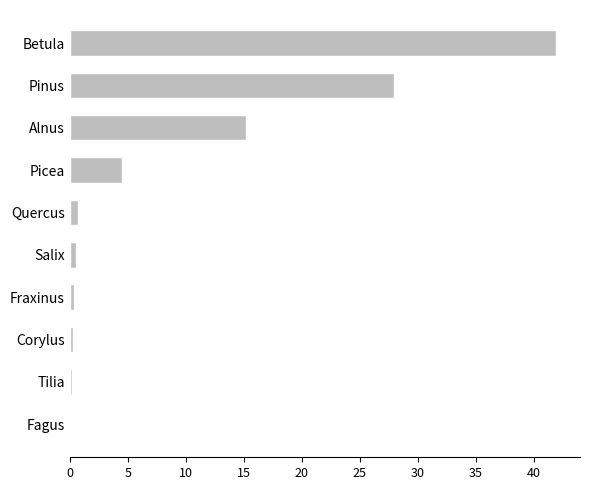

Between Pinus and Corylus, which is larger?

Pinus